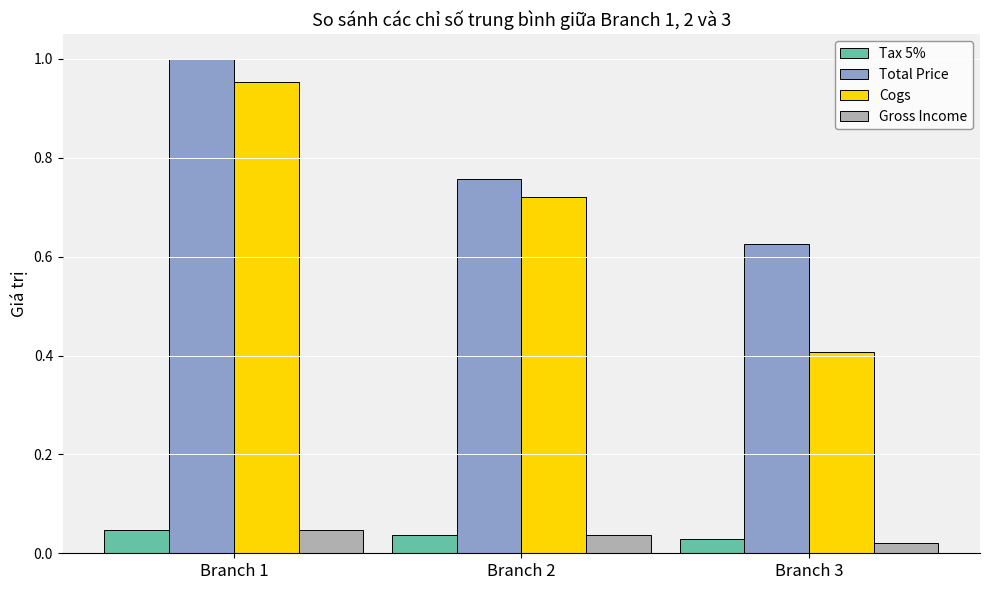

Which category has the highest value across all series?

Branch 1